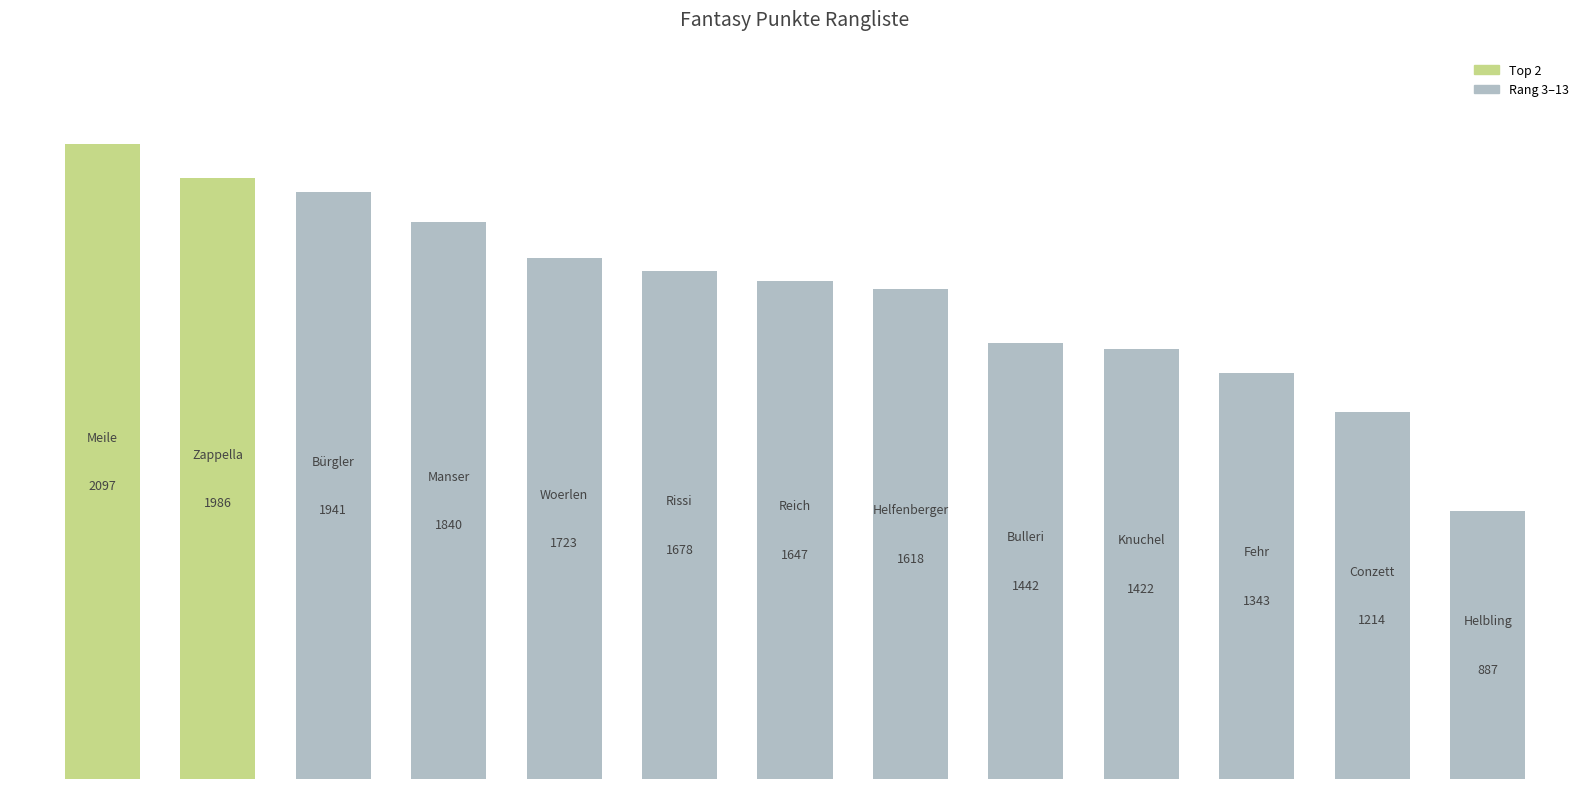

Reading left to right, extract all data points from this chart.

2097	1986	1941	1840	1723	1678	1647	1618	1442	1422	1343	1214	887